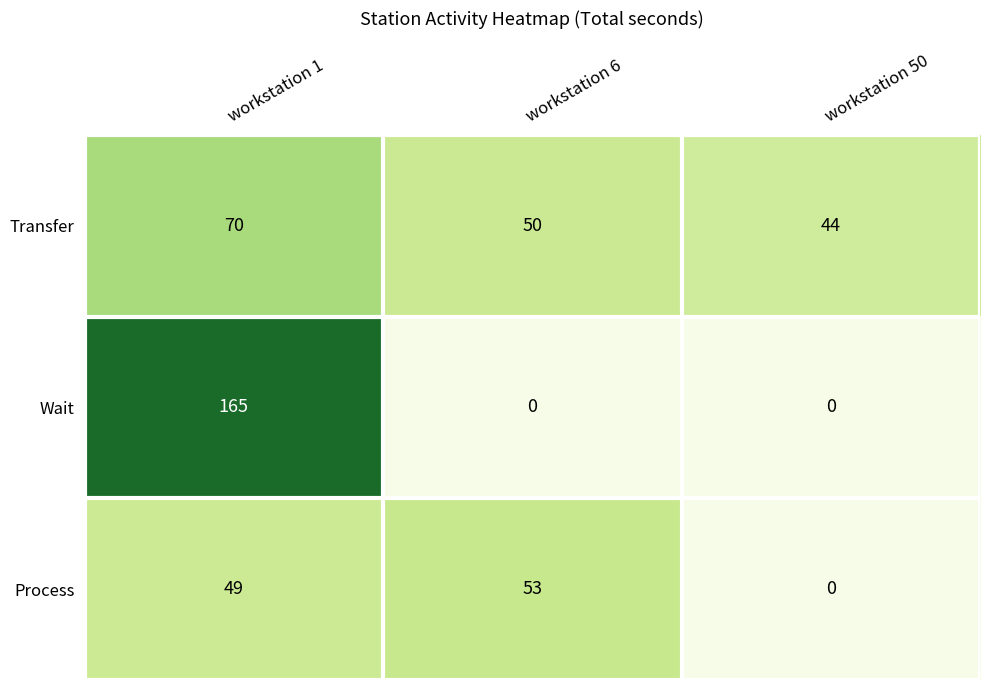

Is it true that Transfer equals 44 at workstation 50?

True